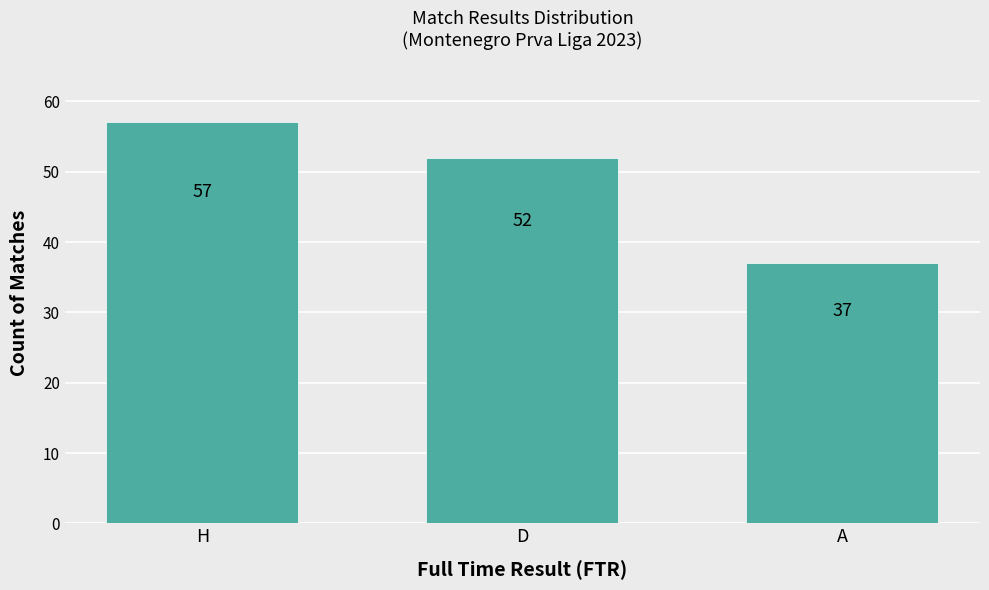

How many bars are there in total?

3